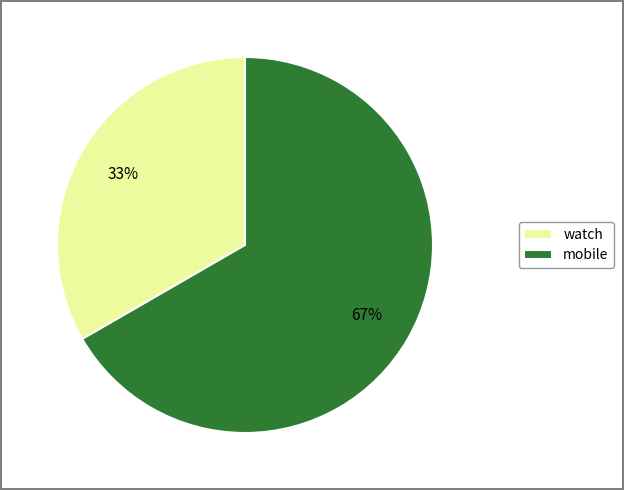

True or false: watch accounts for 33% of the total.

True